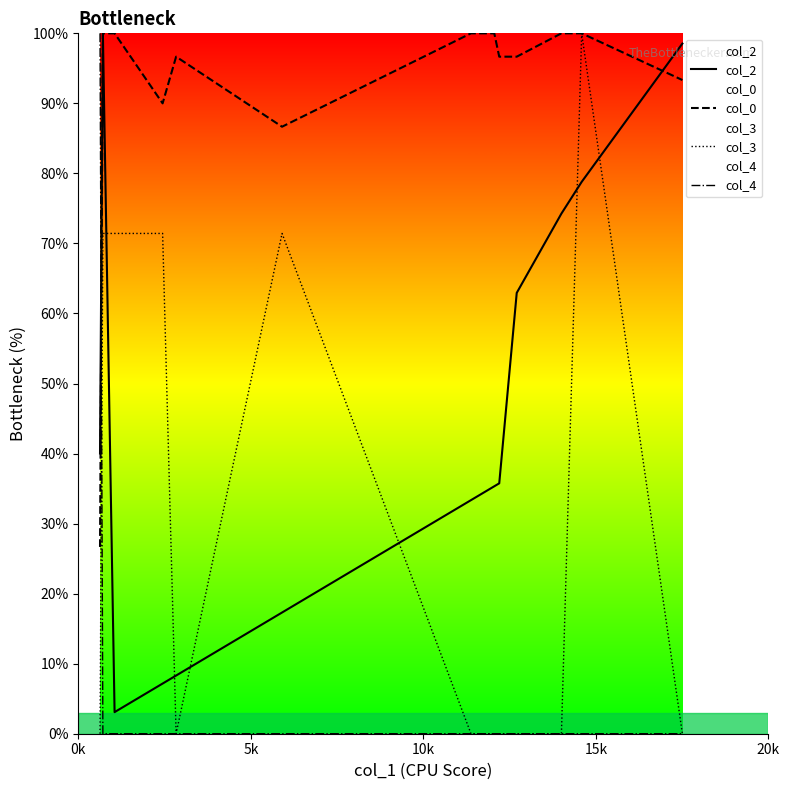

Which series has the largest range (max minus min)?

col_3